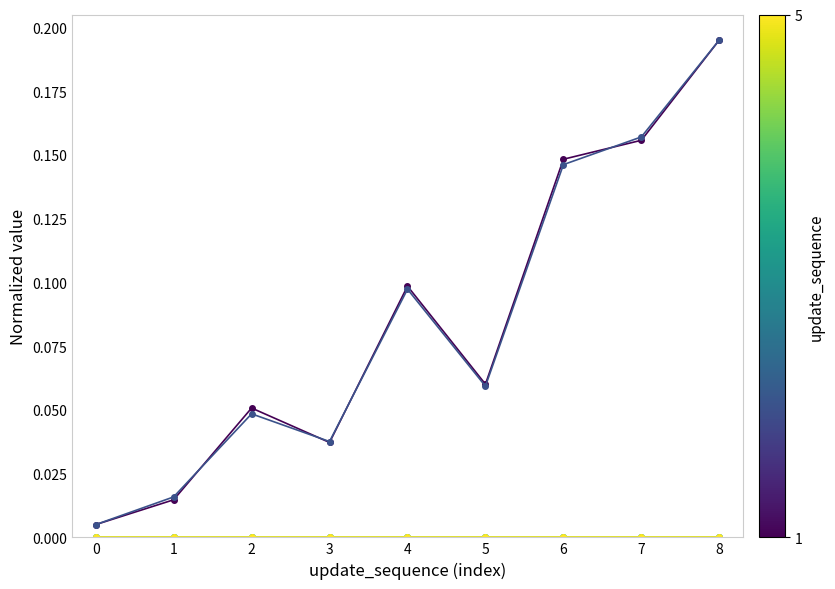

Is this an area chart (filled region under the line)?

No